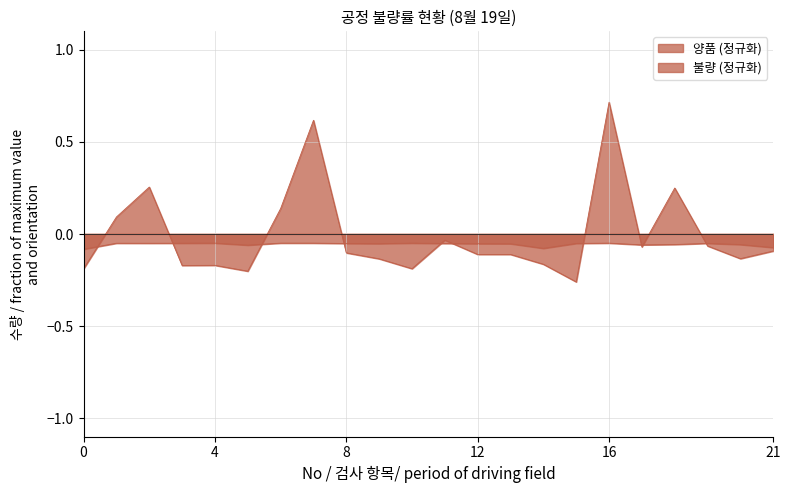

Reading left to right, extract all data points from this chart.

검사수량: -0.2	0.1	0.3	-0.2	-0.2	-0.2	0.1	0.6	-0.1	-0.1	-0.2	-0.0	-0.1	-0.1	-0.2	-0.3	0.7	-0.1	0.2	-0.1	-0.1	-0.1
불량: -0.1	-0.1	-0.1	-0.1	-0.1	-0.1	-0.1	-0.1	-0.1	-0.1	-0.1	-0.1	-0.1	-0.1	-0.1	-0.1	-0.1	-0.1	-0.1	-0.1	-0.1	-0.1